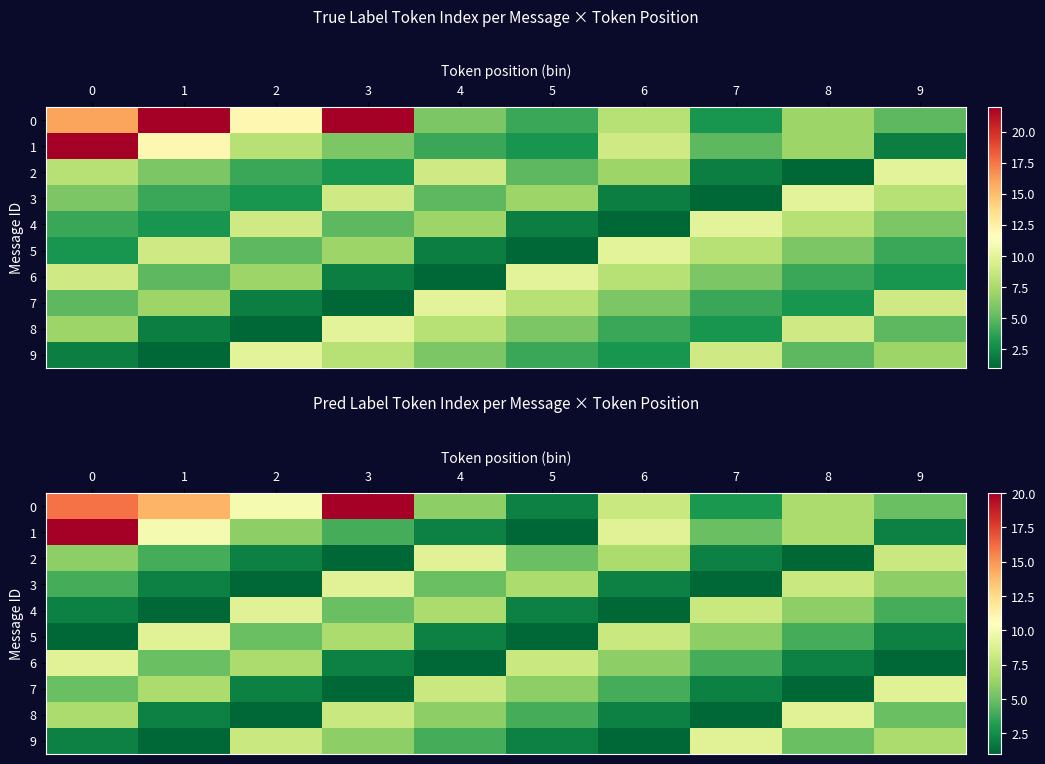

What is the spread (max minus min) of values at 8?

8